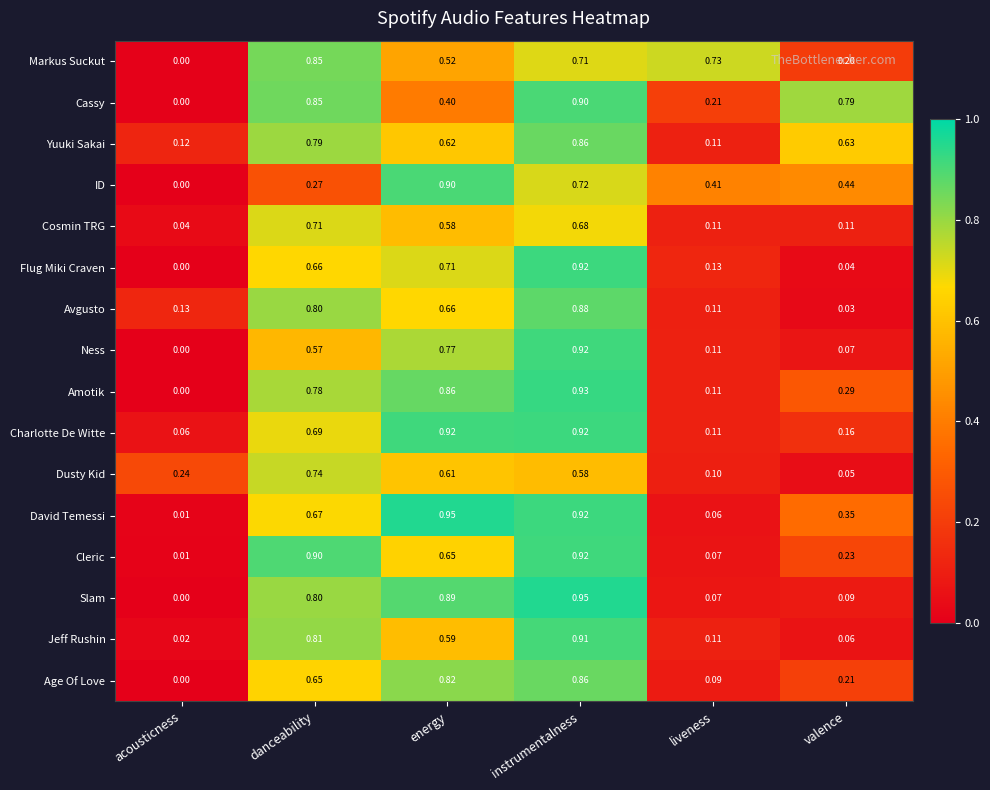

How many distinct data groups are displayed?

16